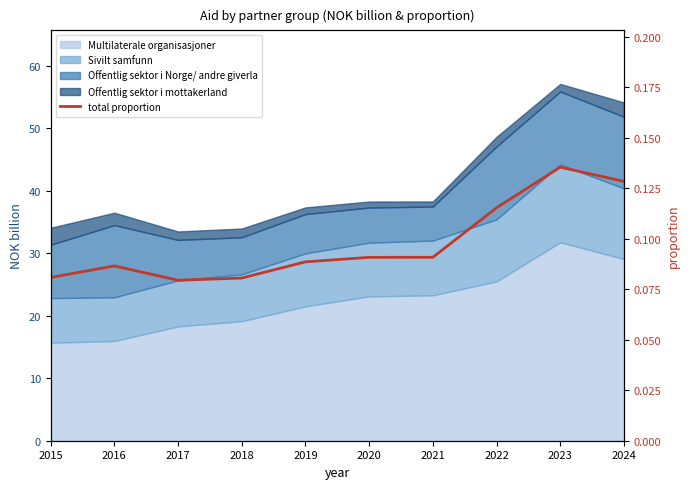

The chart shows a value of 0.1 at 2016. True or false?

True